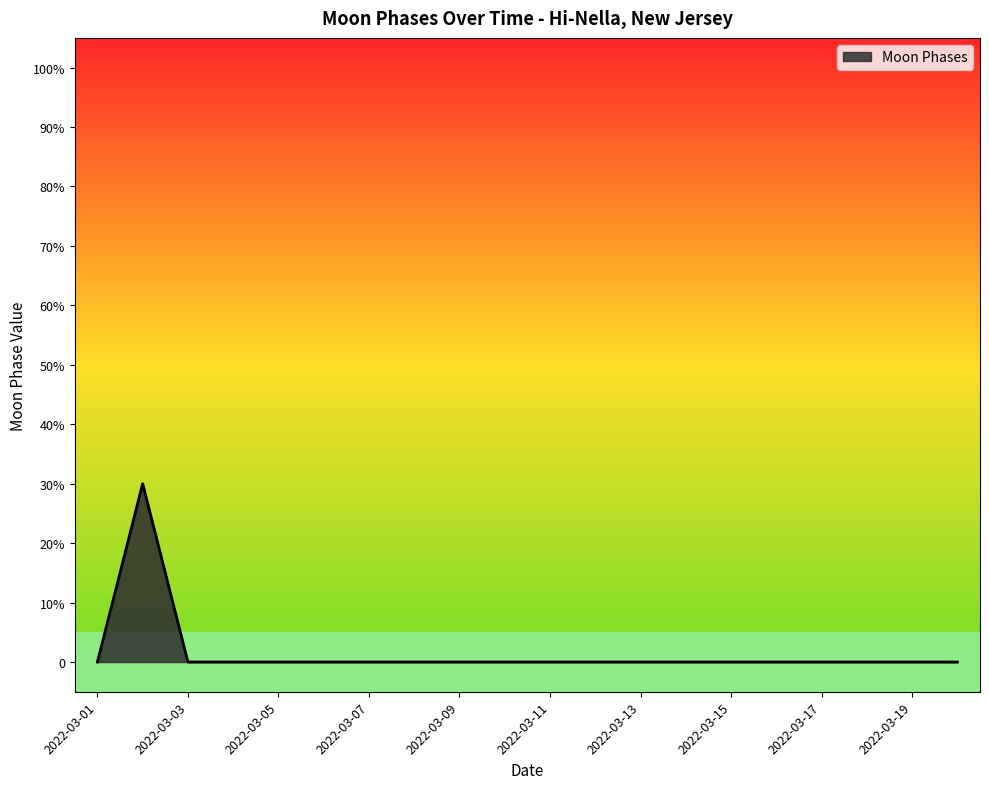

Does the chart have visible grid lines?

No